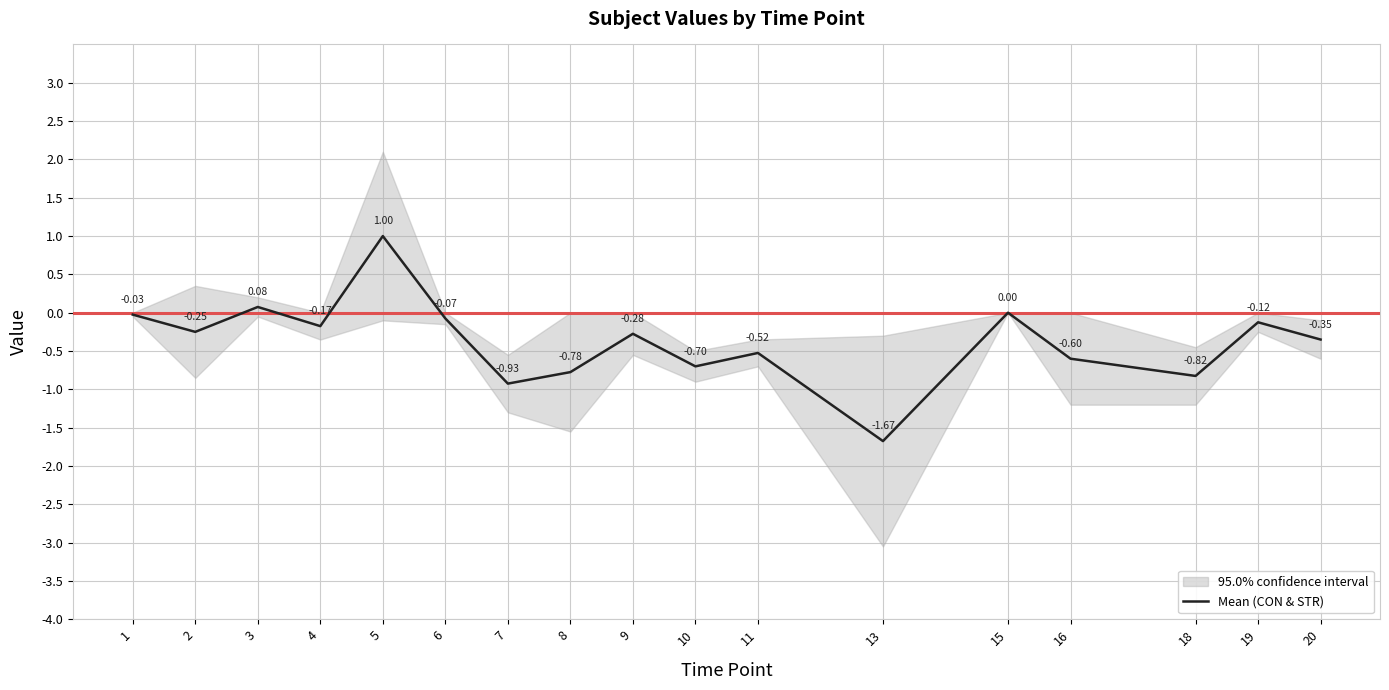

How many lines are shown in the chart?

1